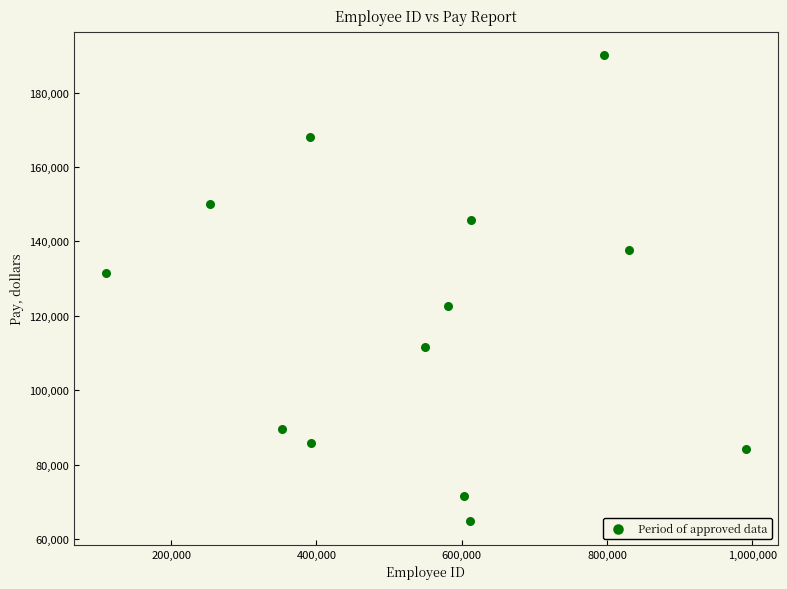

What is the range of X values (max minus min)?

880070